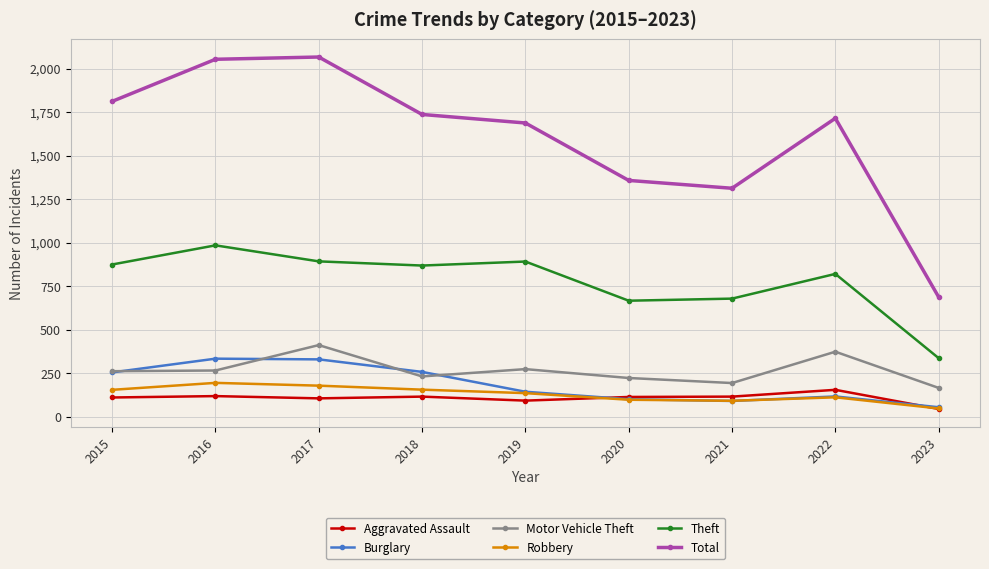

What is the lowest value of the Aggravated Assault series?

44